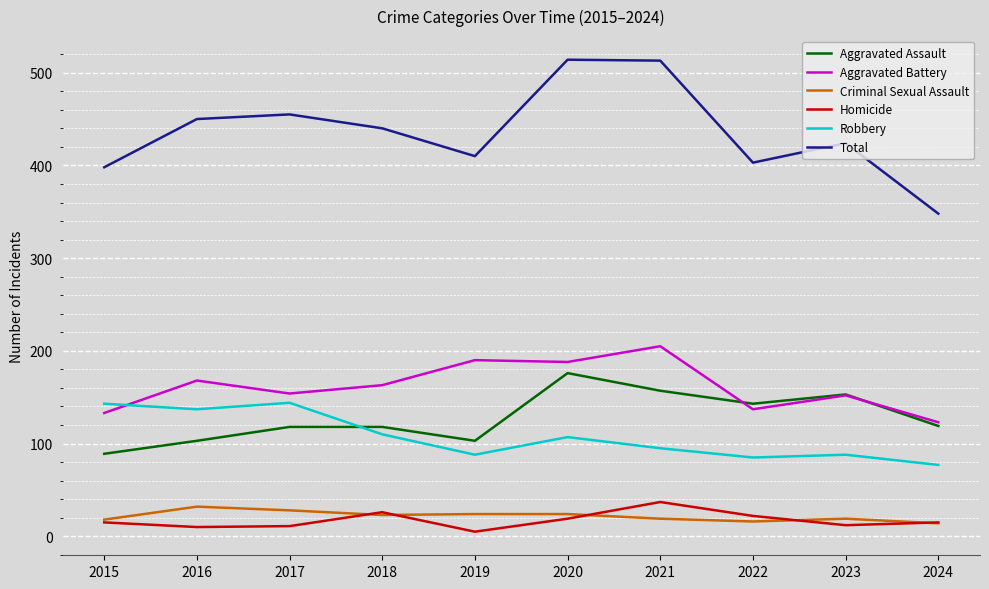

Which series changed the most between 2015 and 2018?

Total